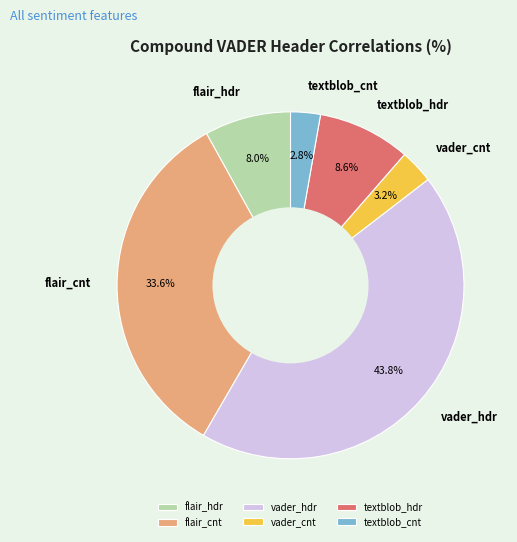

Which slice is the largest?

vader_hdr